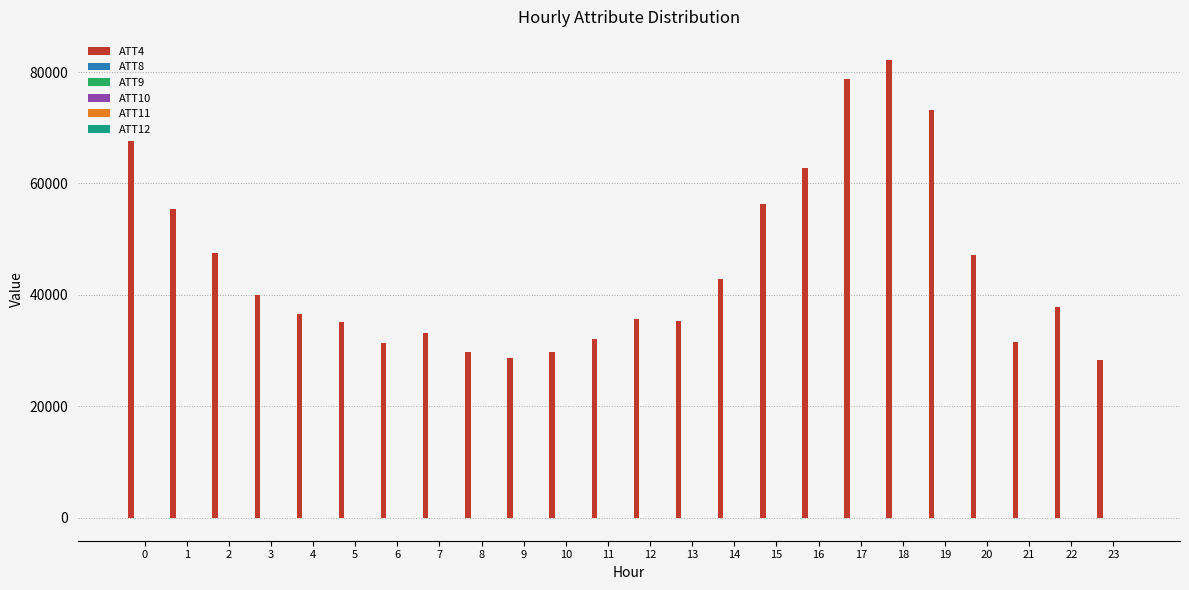

At which category is the sum across all series the highest?

18